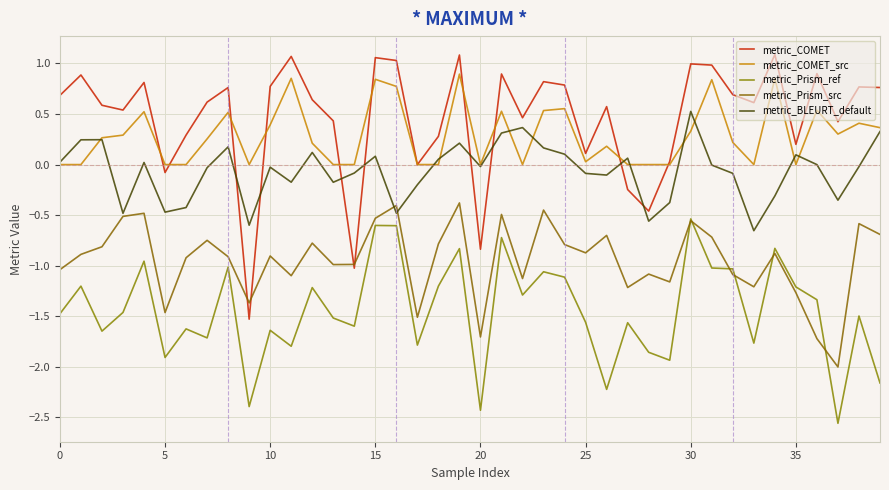

Which series ends up on top after the final intersection of metric_BLEURT_default and metric_COMET?

metric_COMET